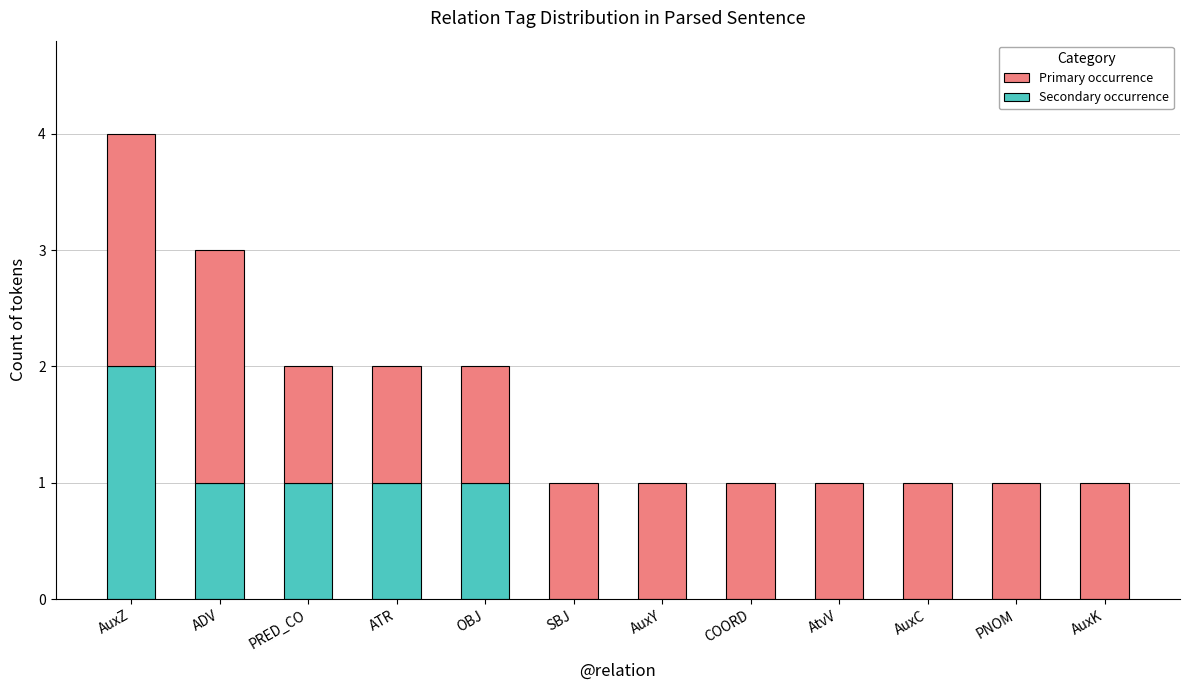

At which category is the sum across all series the highest?

AuxZ